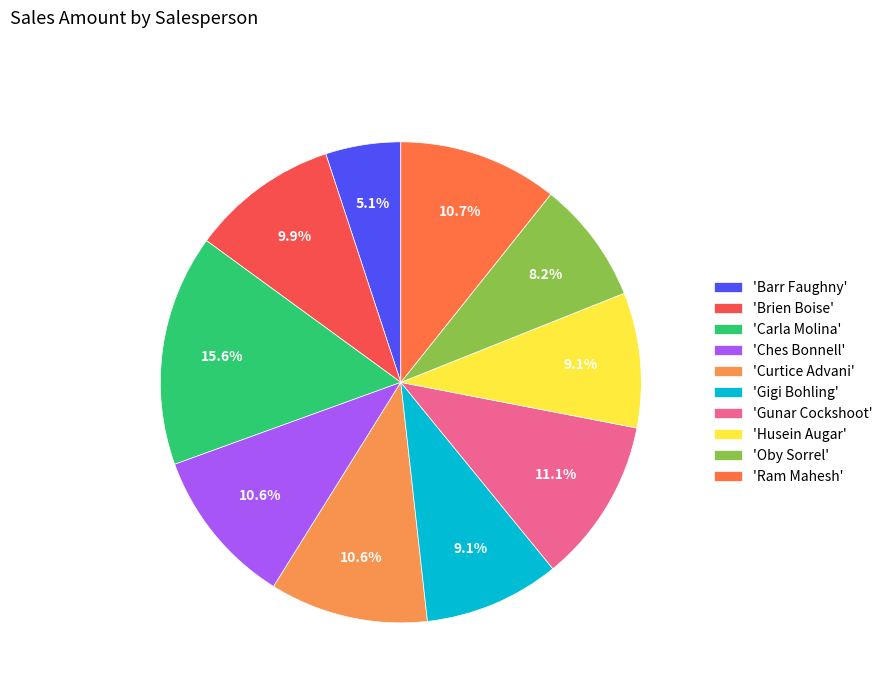

To the nearest percent, what is the average slice percentage?

10%